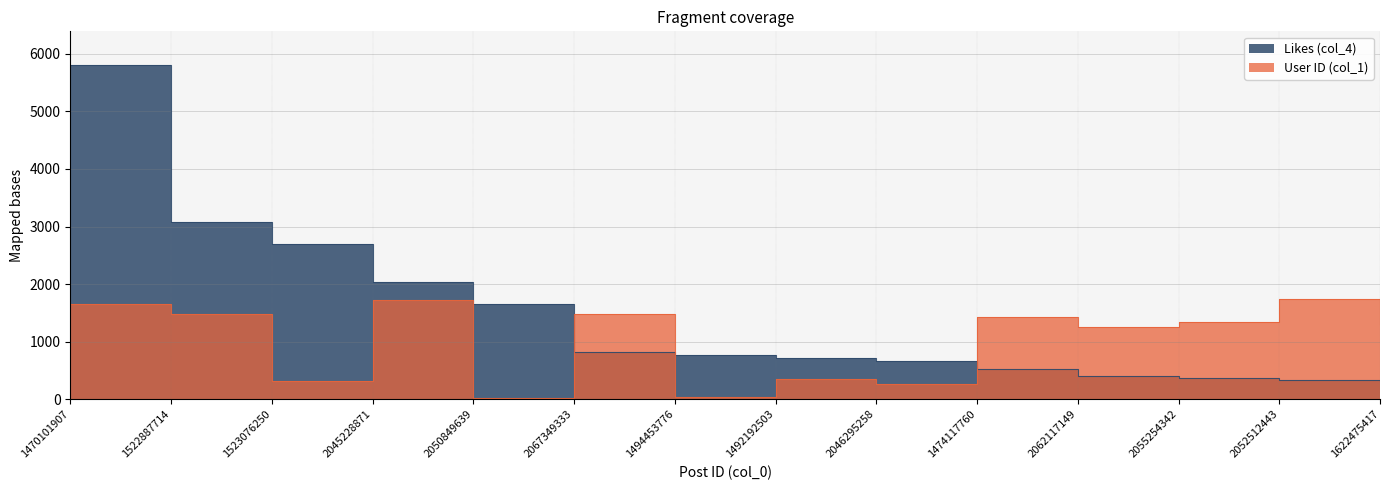

In User ID (col_1), how many points are lower than both neighbors (excluding endpoints)?

5